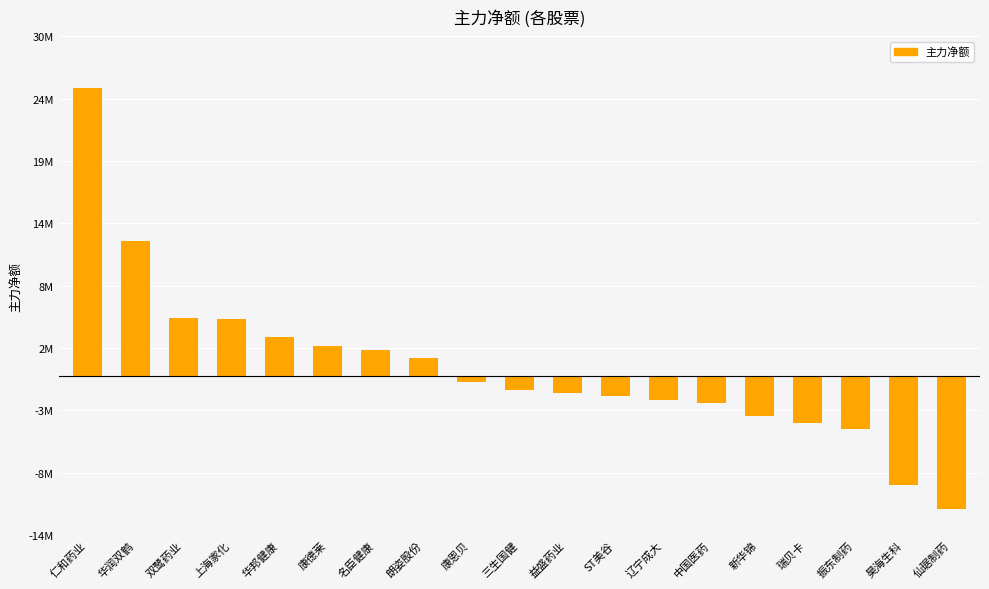

What is the label of the 4th bar from the left?

上海家化